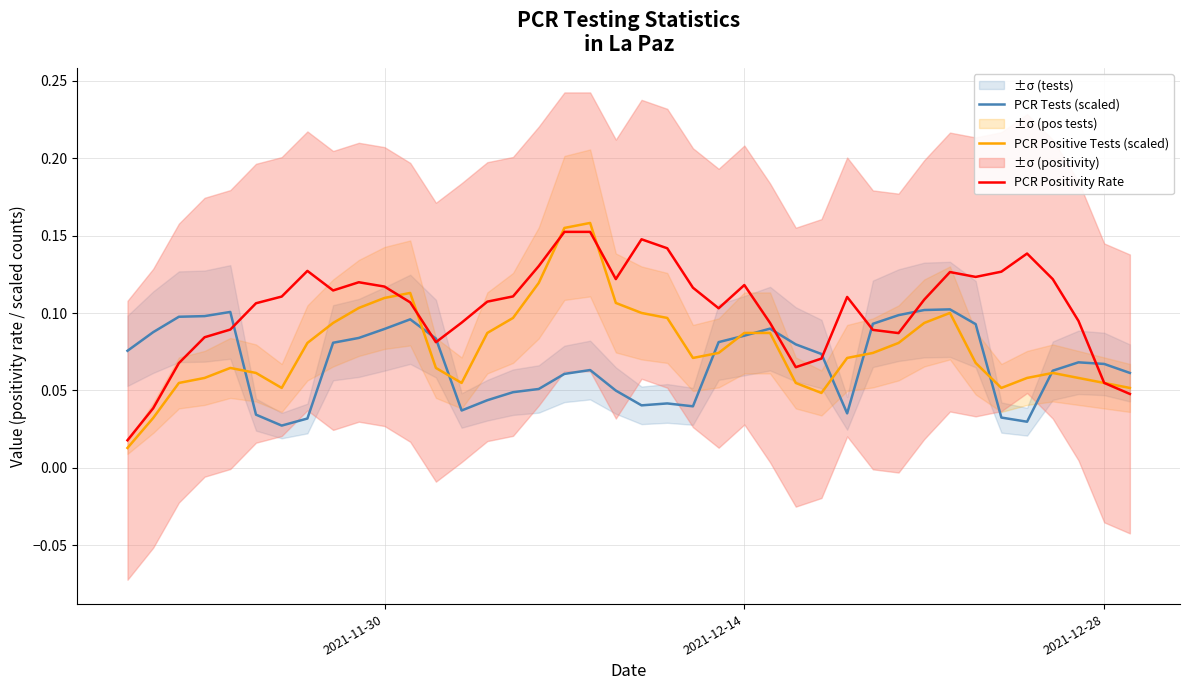

At how many categories does at least one series exceed 0?

40